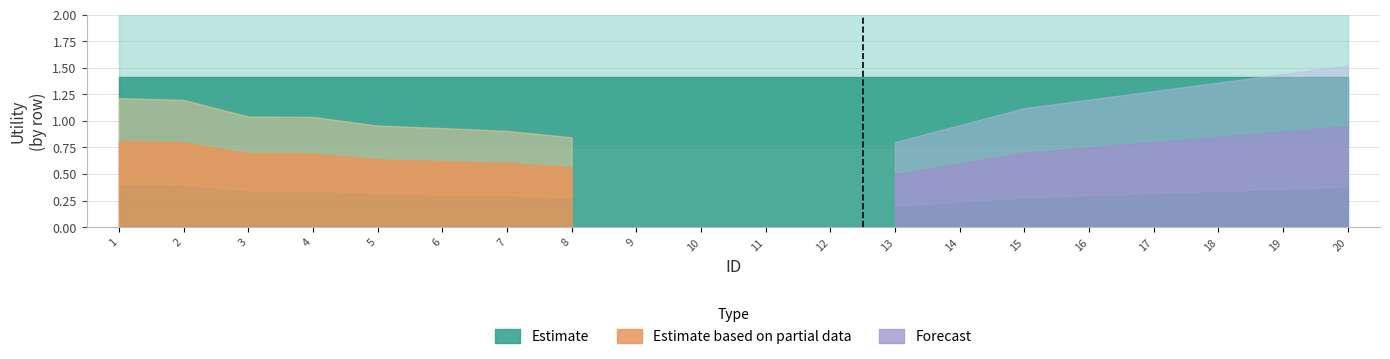

Does the chart have visible grid lines?

Yes